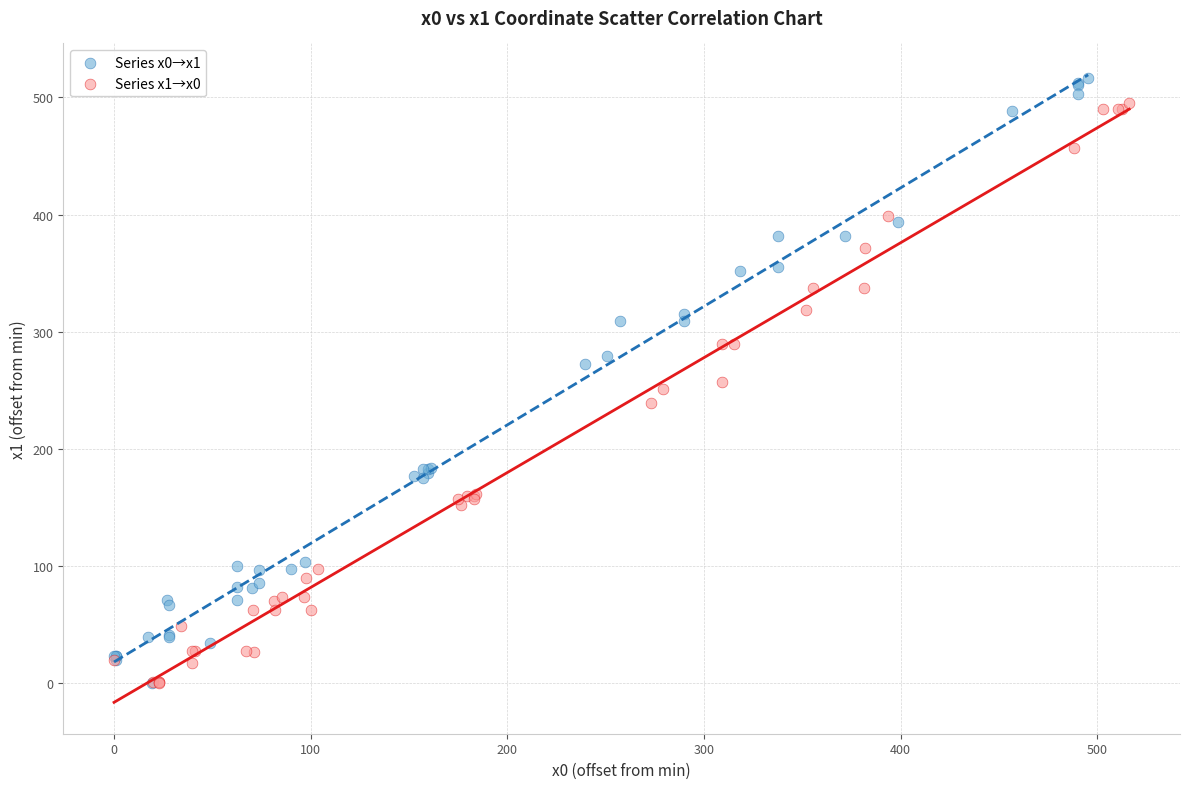

Which series has the largest Y range (max minus min)?

Series x0→x1